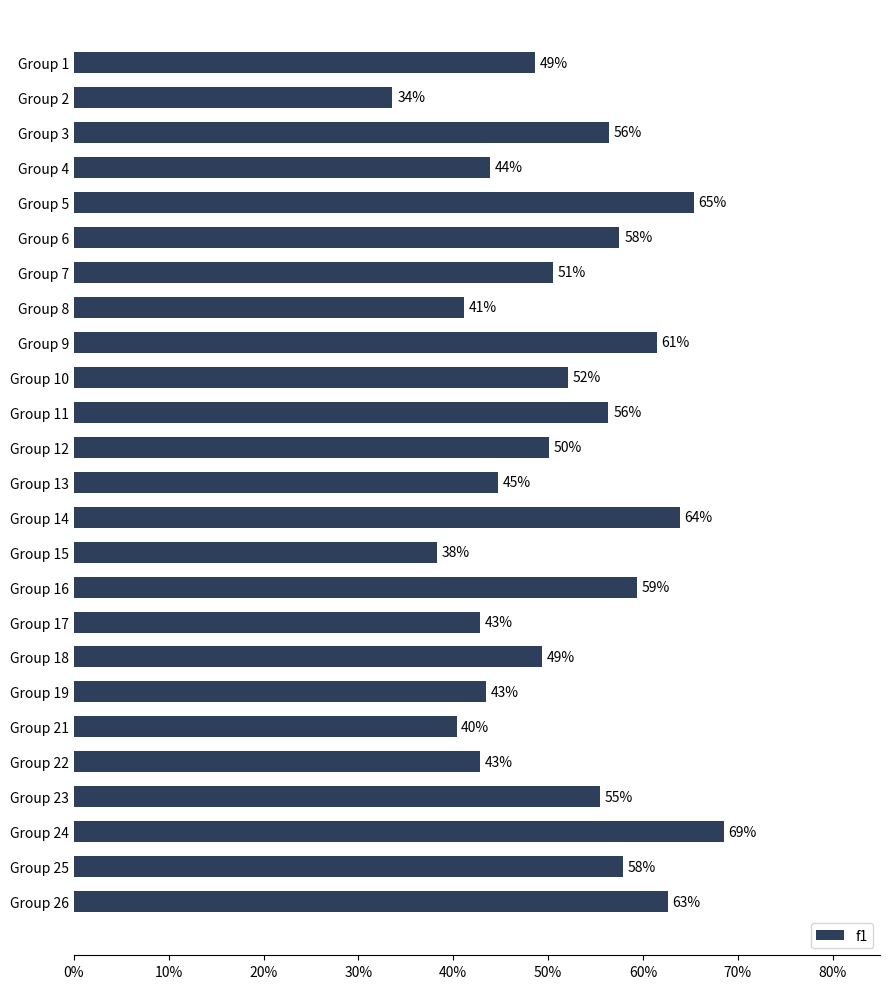

Does the chart contain stacked bars?

No